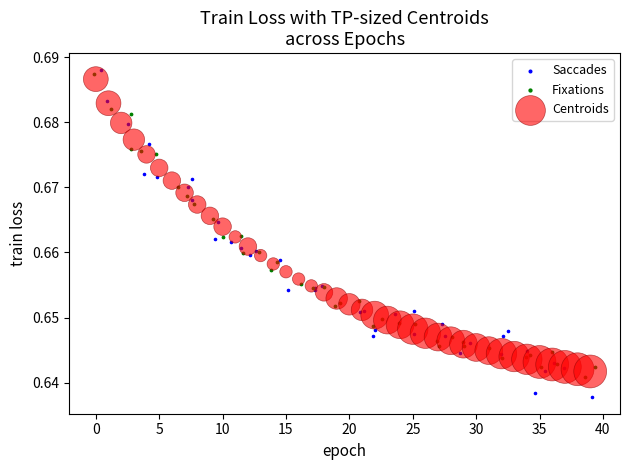

Which series contains the lowest Y value?

Saccades